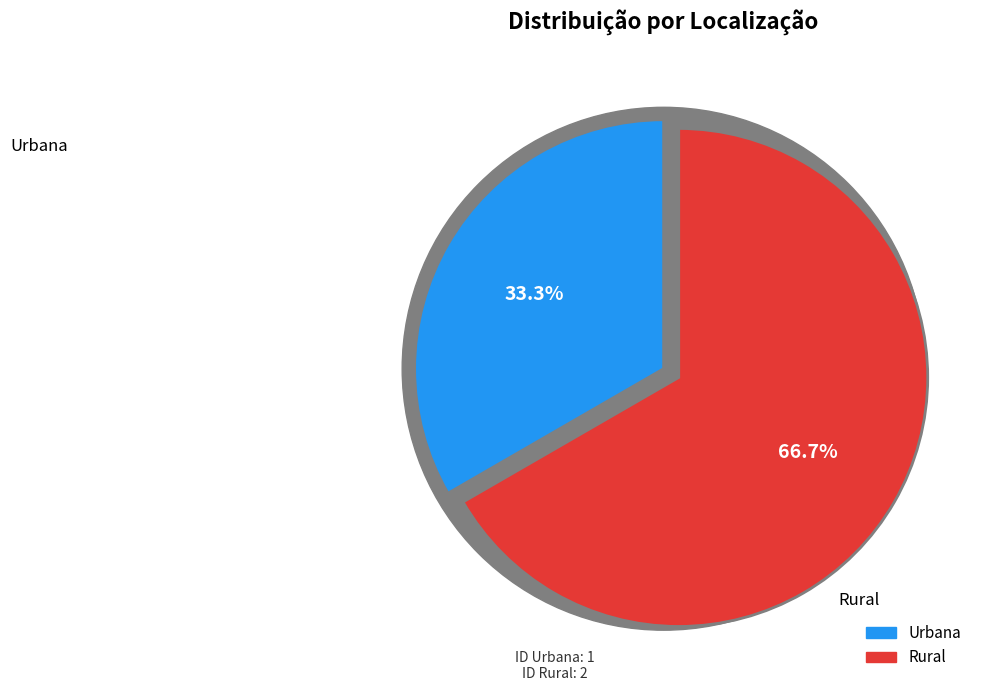

How many segments does this pie chart have?

2